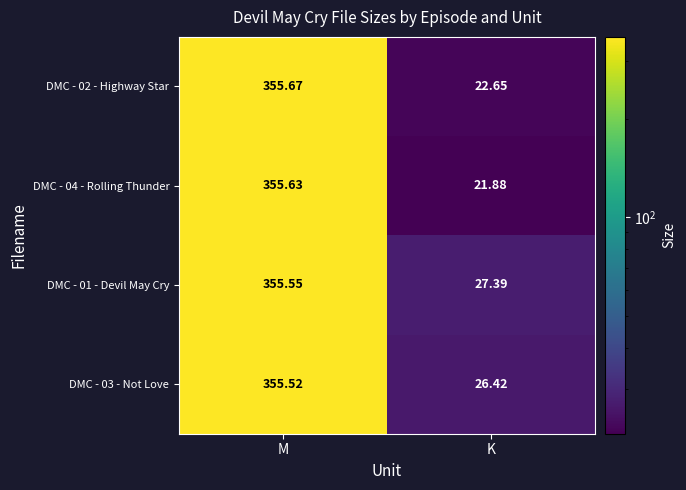

At which label is DMC - 04 - Rolling Thunder closest to 188?

K